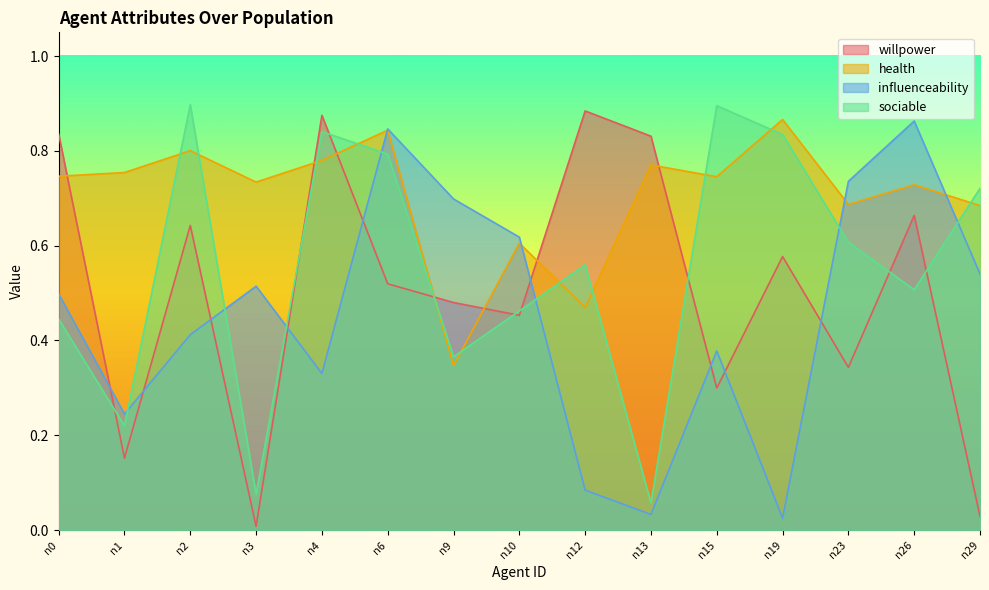

What is the average value of the influenceability series?

0.5